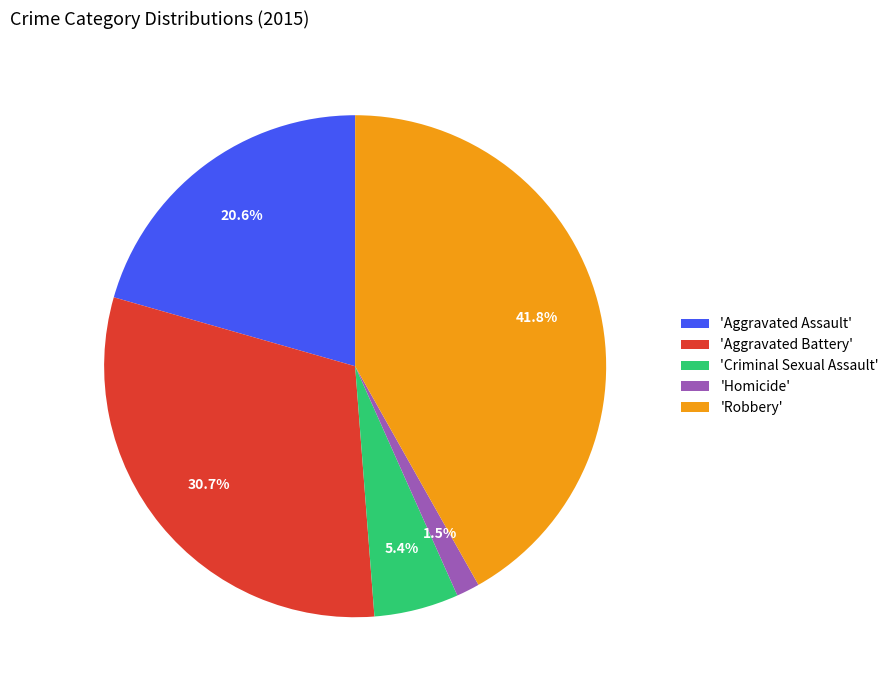

How many slices are in this pie chart?

5